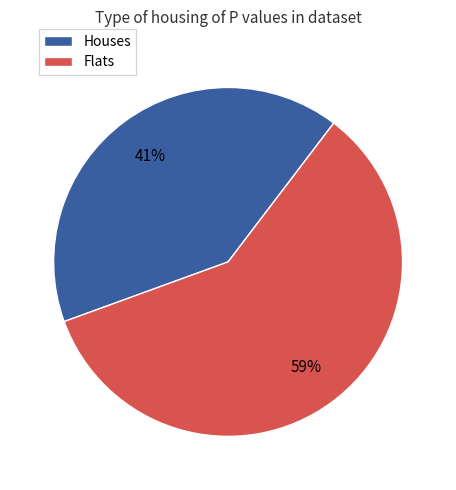

Does any single category account for the majority?

Yes